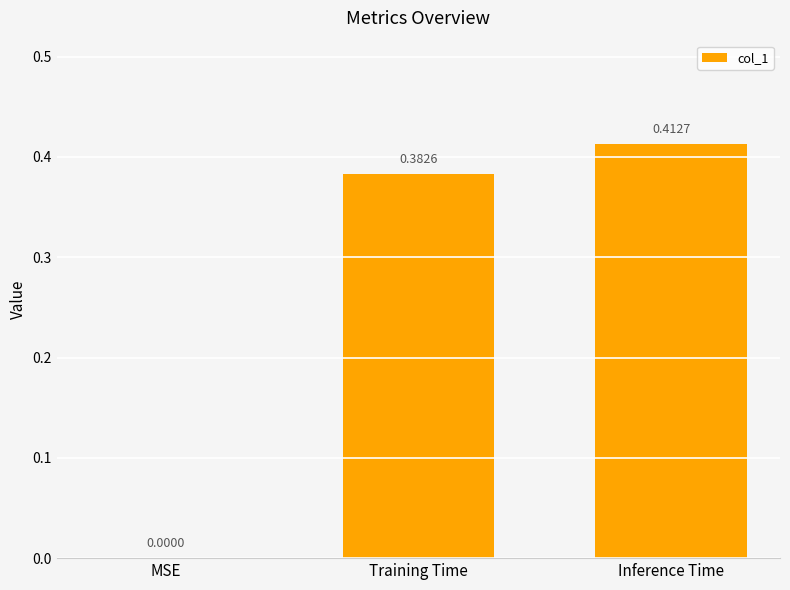

How many values are between 0 and 1?

3